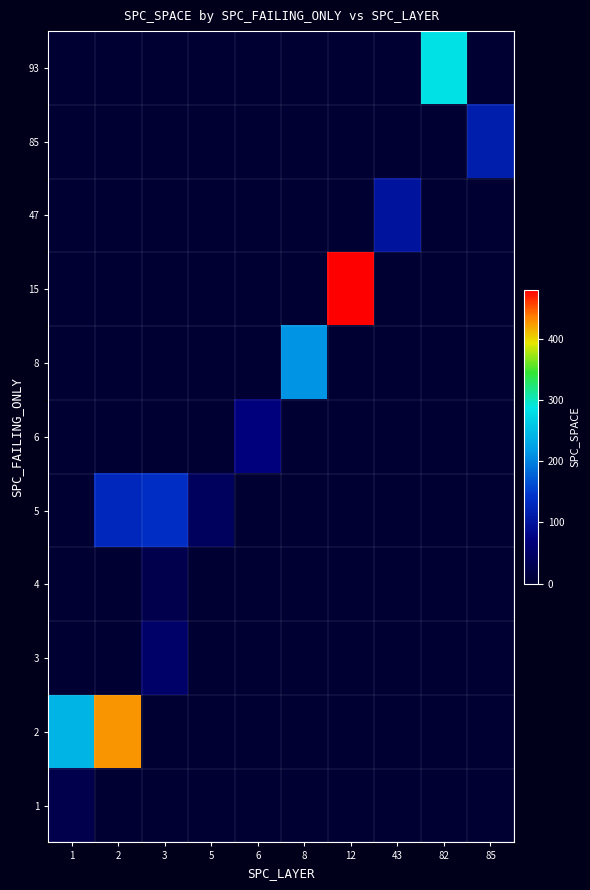

At 43, list the series in order from largest to smallest.

47, 1, 2, 3, 4, 5, 6, 8, 15, 85, 93